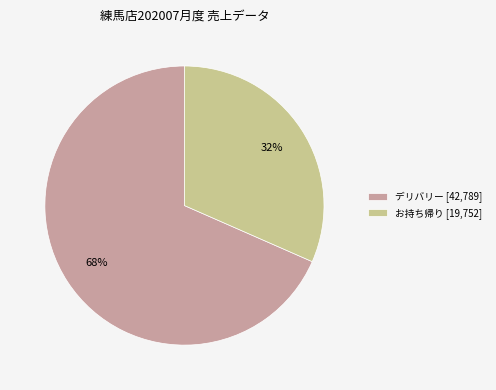

Which slice is the largest?

デリバリー [42,789]